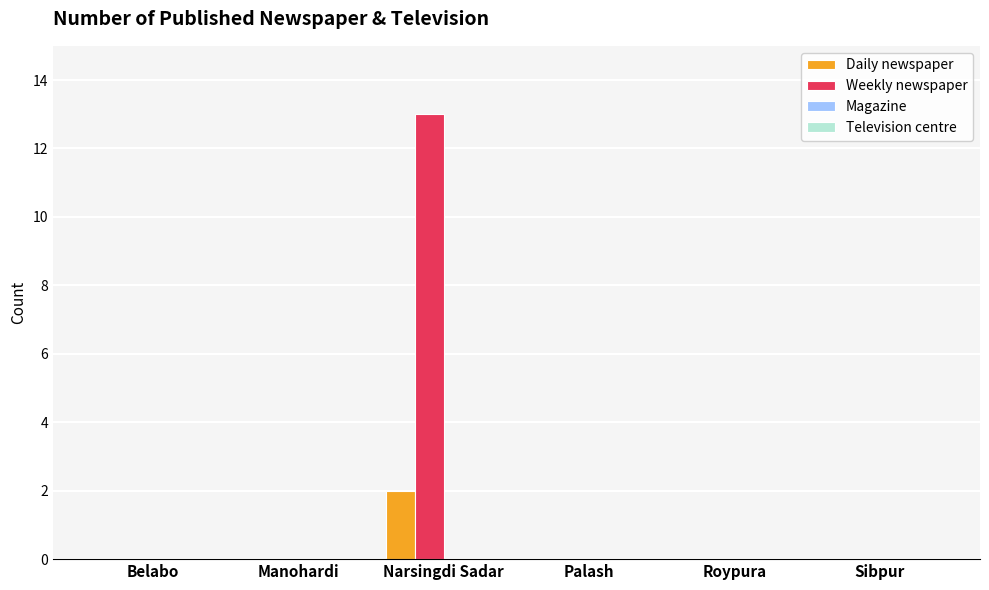

The value of Weekly newspaper at Narsingdi Sadar is 13. True or false?

True